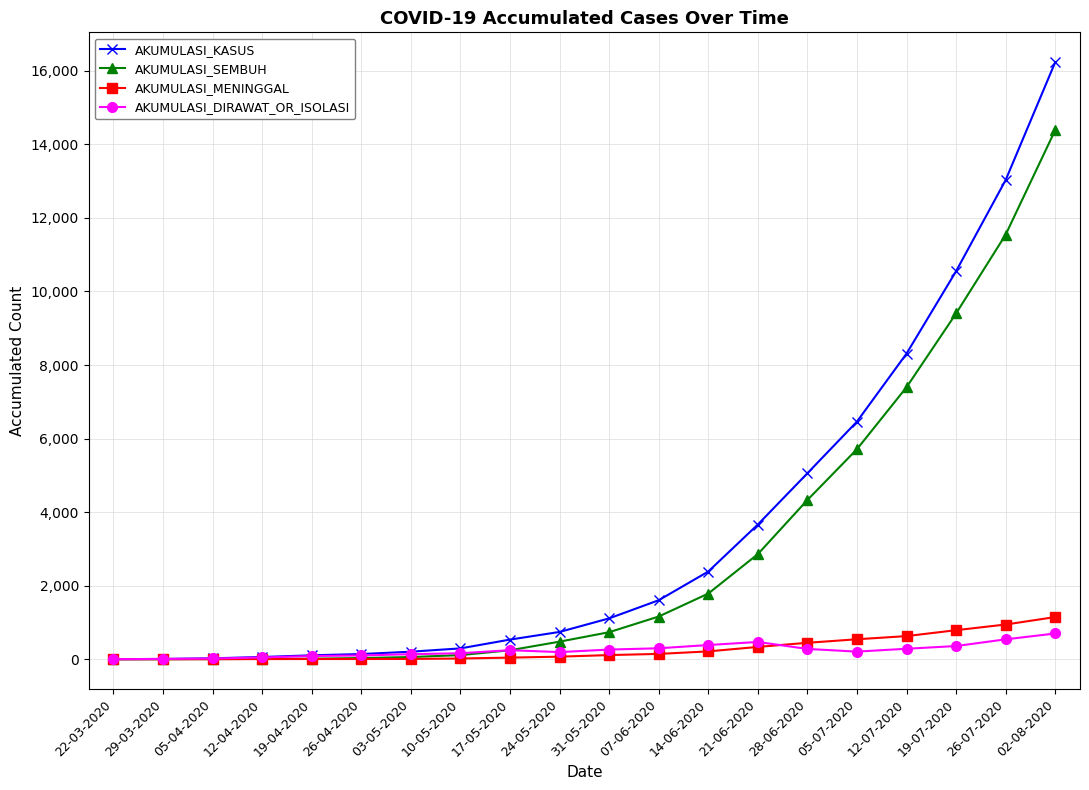

What is the label of the 10th point from the right?

31-05-2020